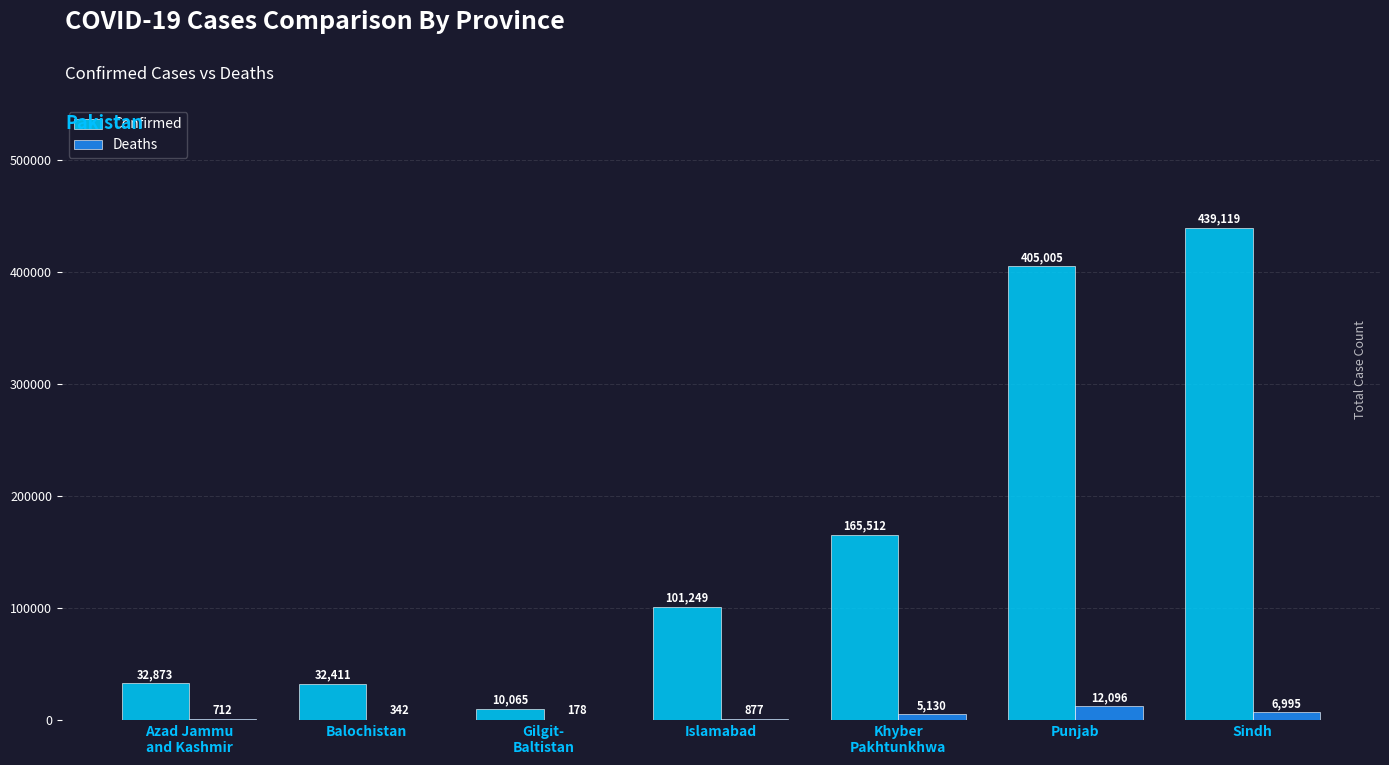

What is the highest value of the Deaths series?

12096